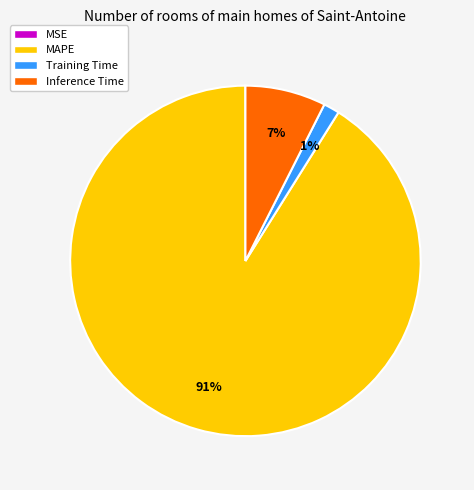

Which category accounts for the majority?

MAPE